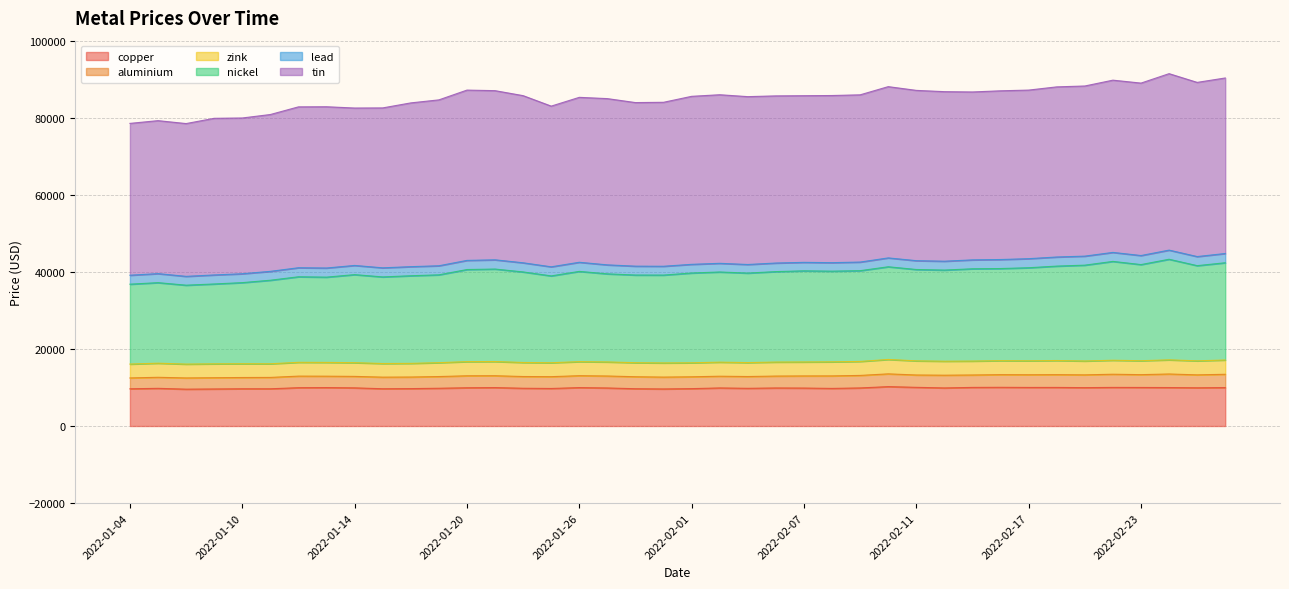

At which label is copper closest to 9892?

2022-01-14